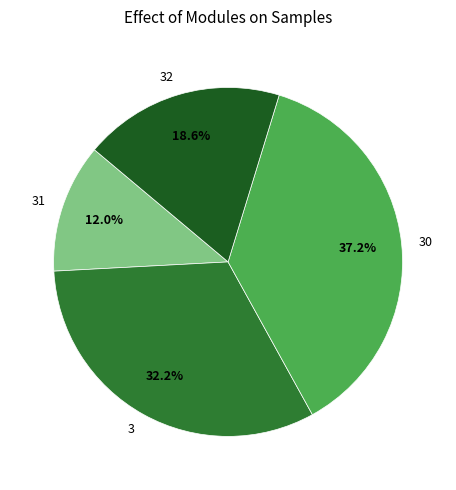

Rank the categories by value from highest to lowest.

30, 3, 32, 31